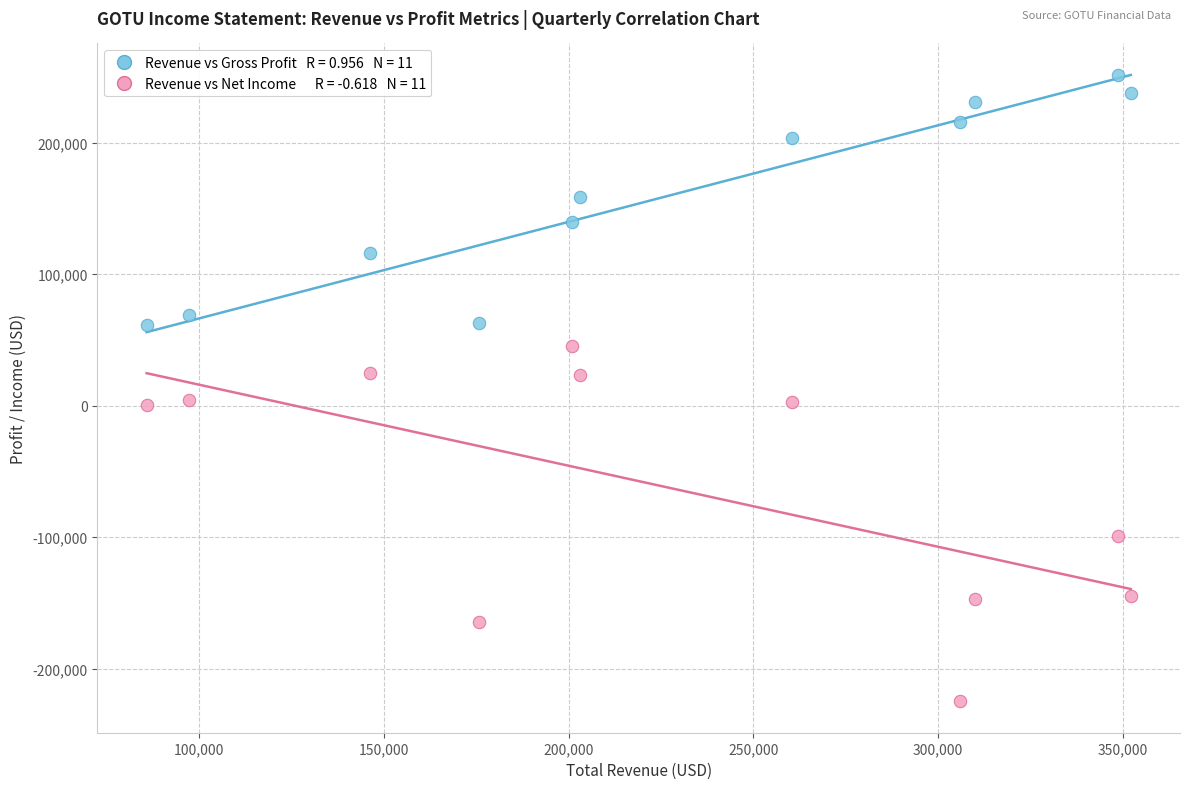

Across all data points, what is the range of Y values (max minus min)?

476600